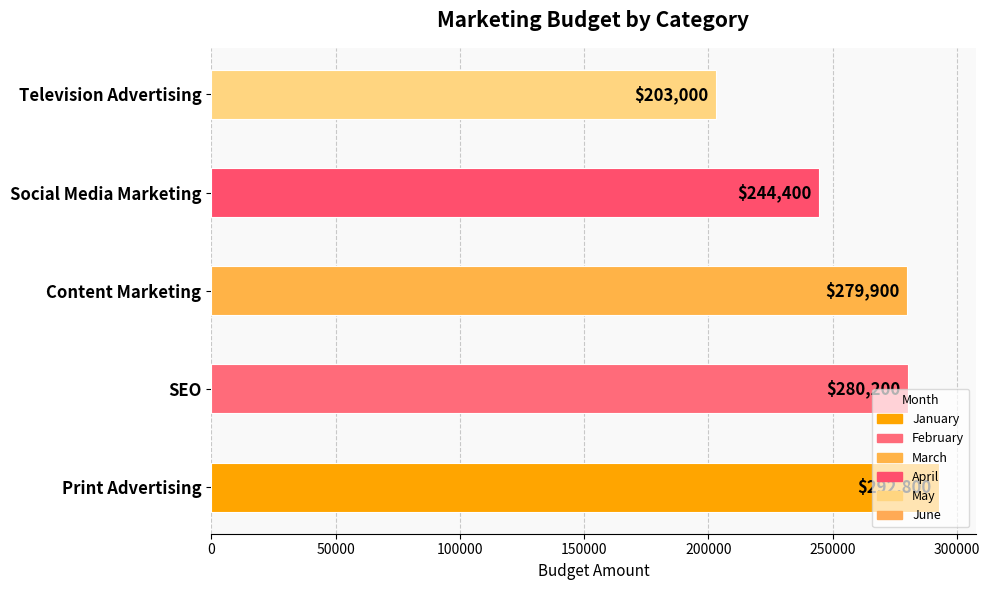

What is the average value?

260060